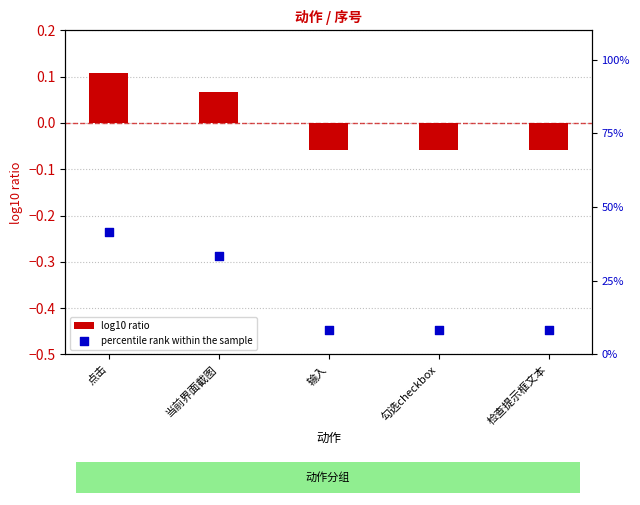

Is the value of percentile rank within the sample at 当前界面截图 greater than the value of log10 ratio at 输入?

Yes